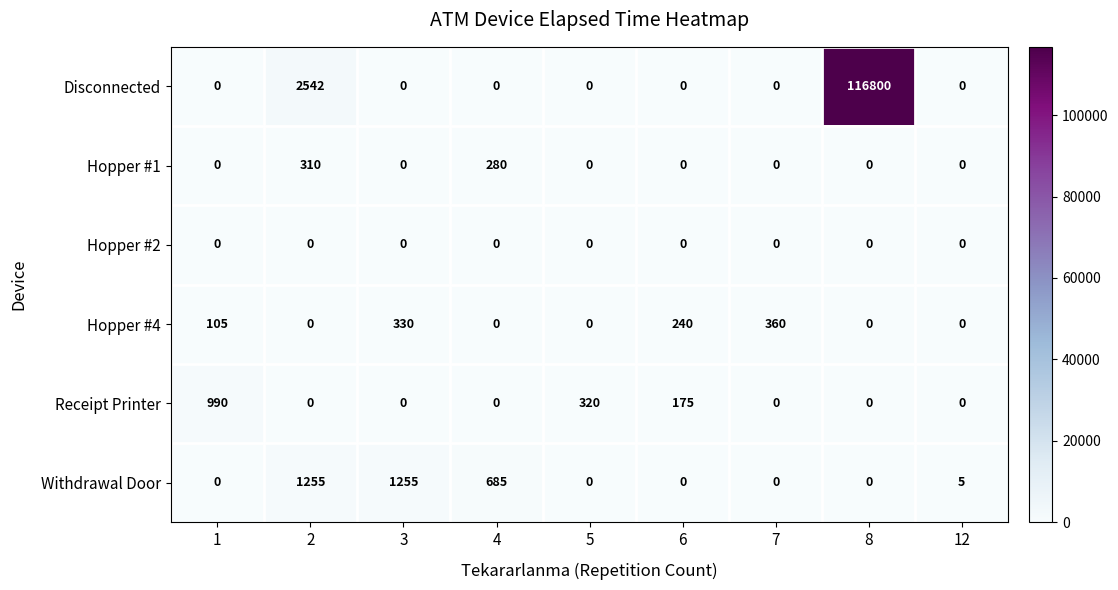

True or false: Disconnected has a value of 0 at 6.

True